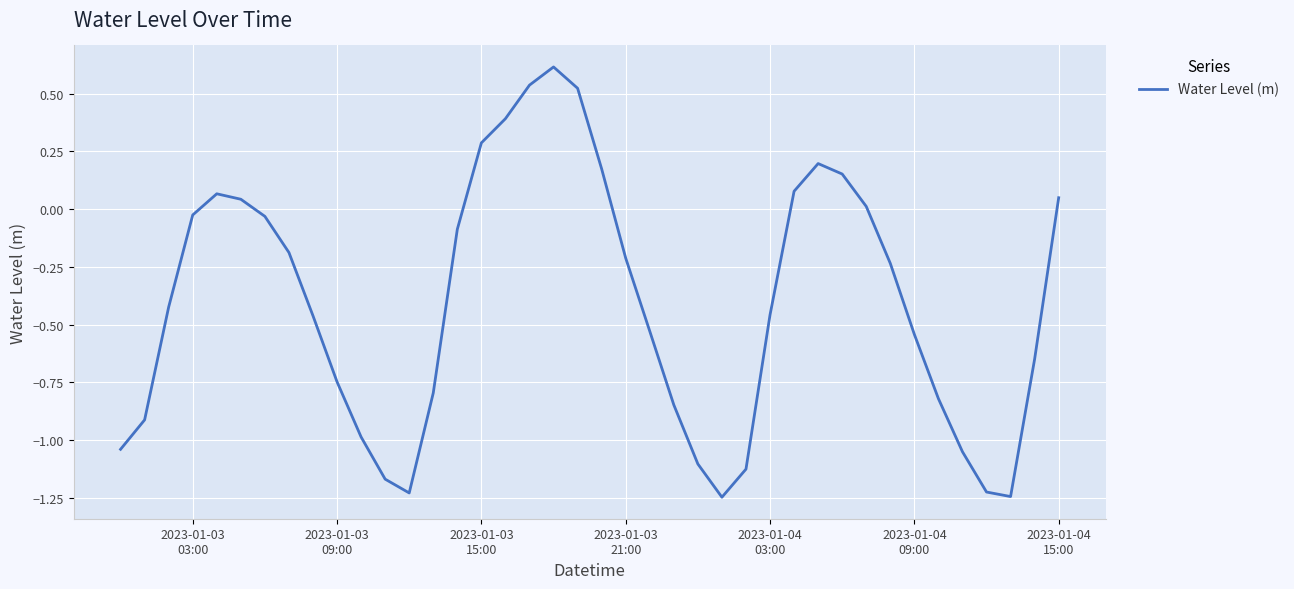

What is the sum of all values?

-16.3